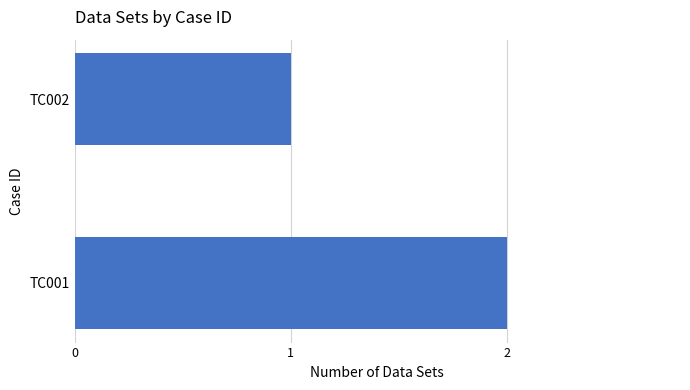

Reading bottom to top, what are all the values shown in this chart?

2	1